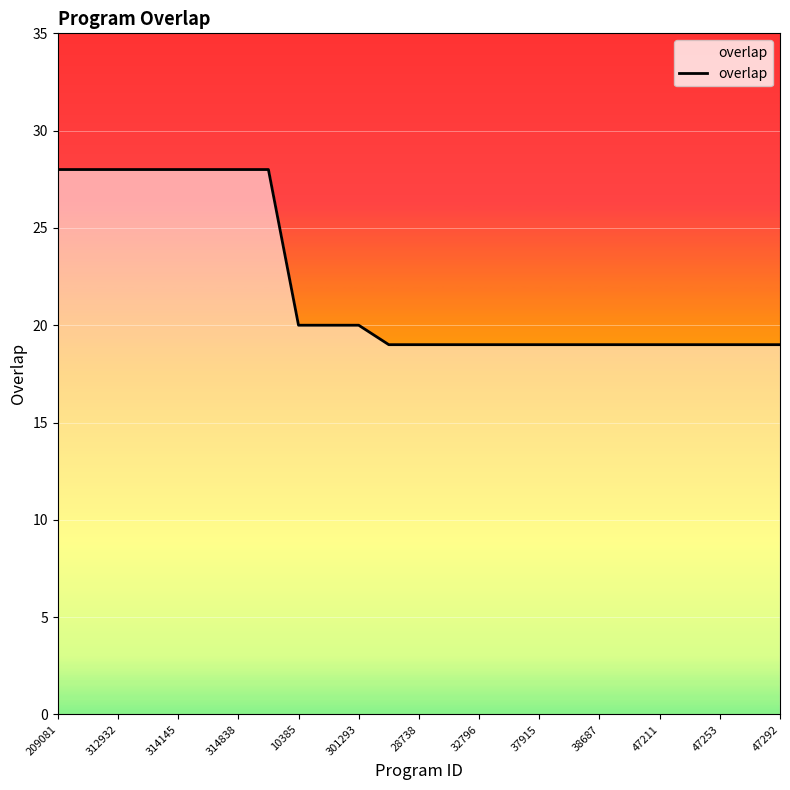

Reading left to right, what are all the values shown in this chart?

28	28	28	28	28	28	28	28	20	20	20	19	19	19	19	19	19	19	19	19	19	19	19	19	19